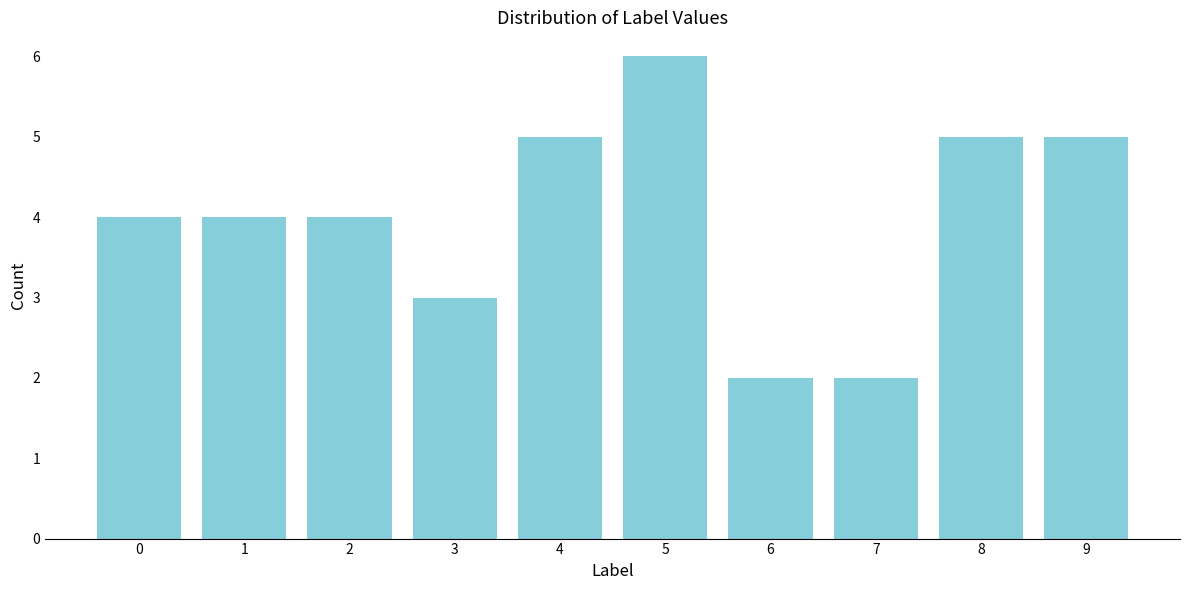

Reading left to right, transcribe all the data shown in this chart.

4	4	4	3	5	6	2	2	5	5